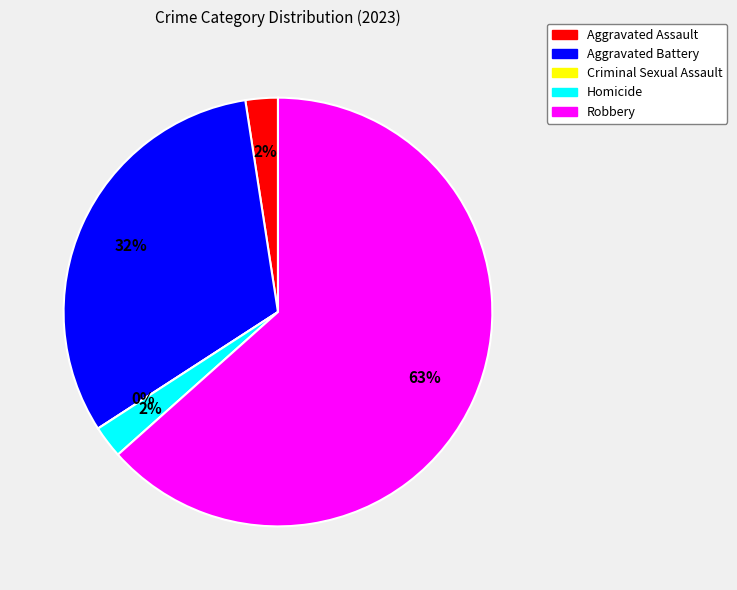

Is there any slice that represents more than half of the pie?

Yes